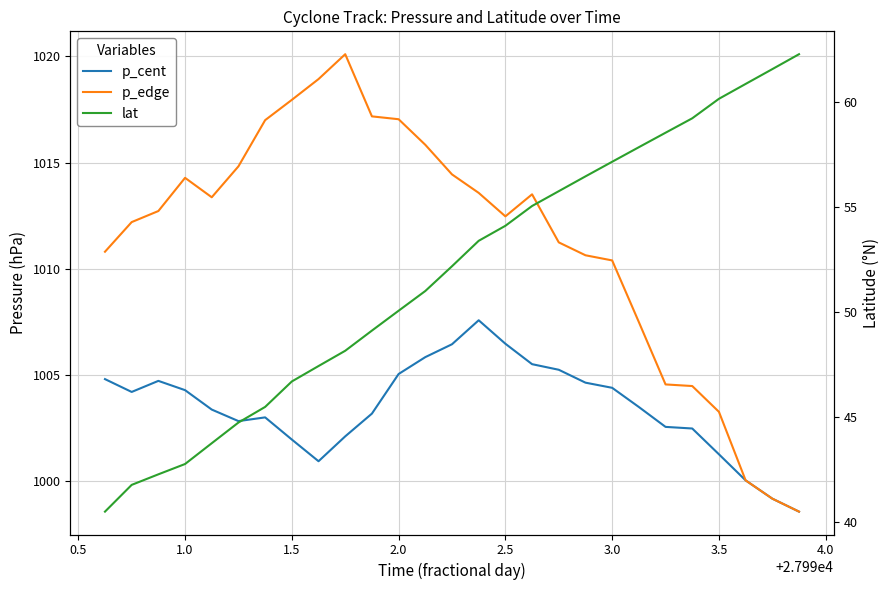

True or false: p_edge and p_cent intersect in this chart.

False